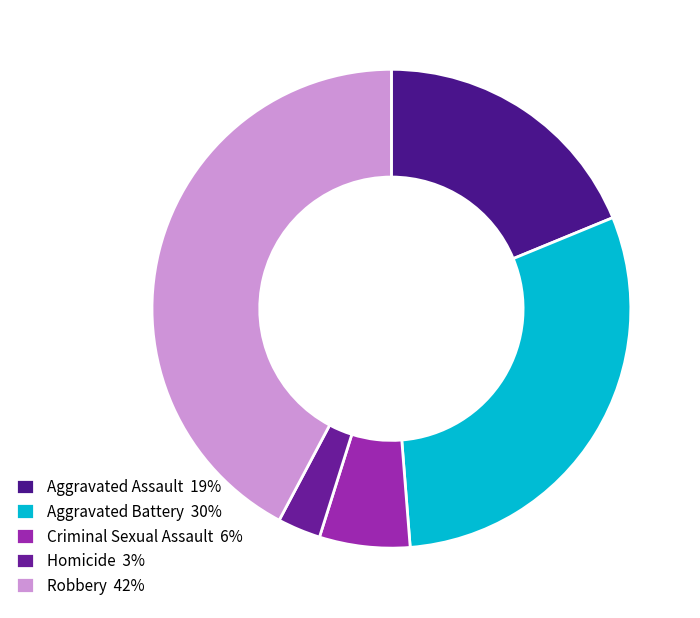

Does Robbery represent more than half of the total?

No